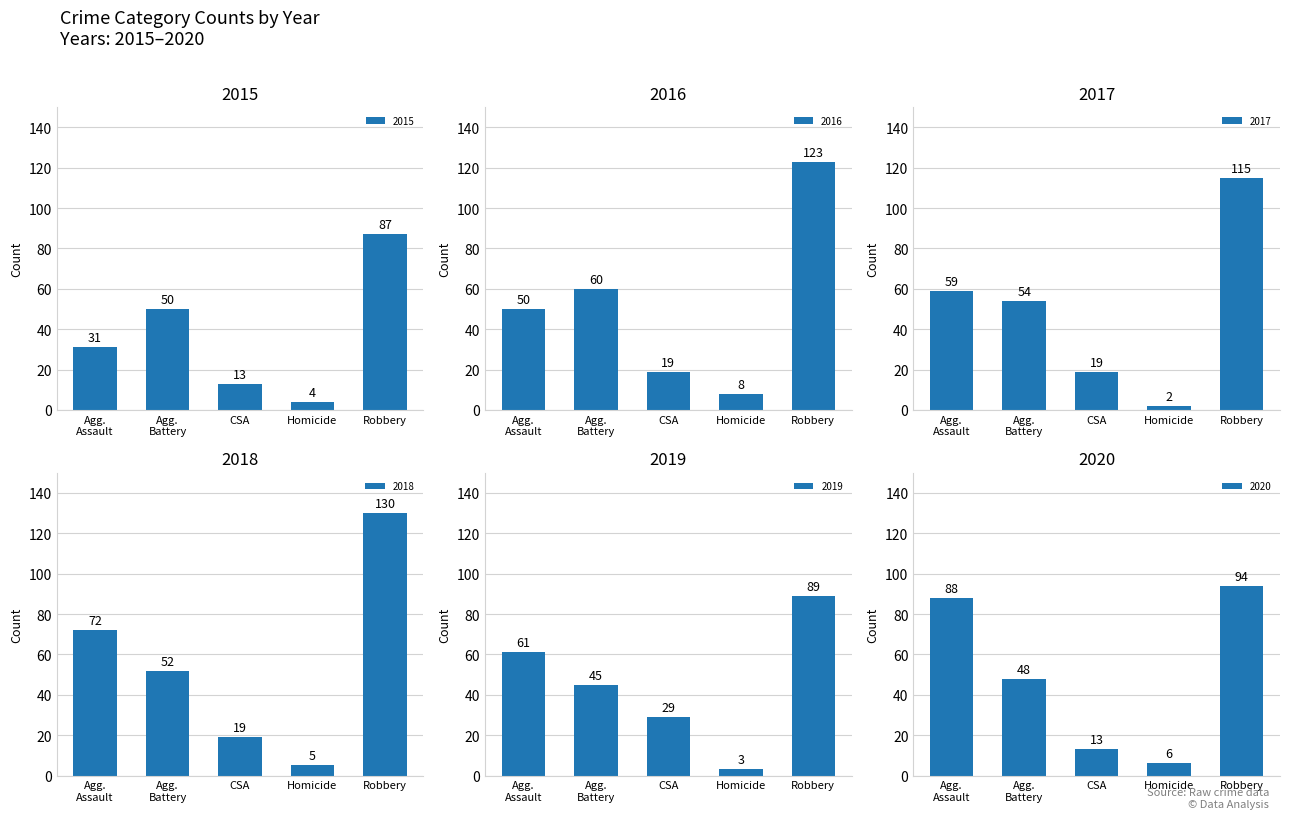

What is the highest value of the 2016 series?

123